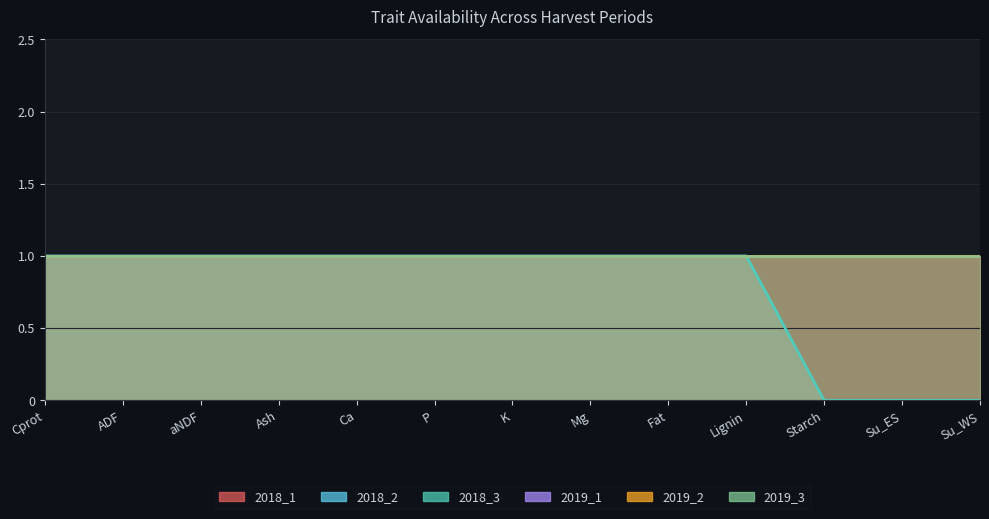

Reading right to left, what are all the values shown in this chart?

2018_1: Su_WS=1	Su_ES=1	Starch=1	Lignin=1	Fat=1	Mg=1	K=1	P=1	Ca=1	Ash=1	aNDF=1	ADF=1	Cprot=1
2018_2: Su_WS=0	Su_ES=0	Starch=0	Lignin=1	Fat=1	Mg=1	K=1	P=1	Ca=1	Ash=1	aNDF=1	ADF=1	Cprot=1
2018_3: Su_WS=0	Su_ES=0	Starch=0	Lignin=1	Fat=1	Mg=1	K=1	P=1	Ca=1	Ash=1	aNDF=1	ADF=1	Cprot=1
2019_1: Su_WS=1	Su_ES=1	Starch=1	Lignin=1	Fat=1	Mg=1	K=1	P=1	Ca=1	Ash=1	aNDF=1	ADF=1	Cprot=1
2019_2: Su_WS=1	Su_ES=1	Starch=1	Lignin=1	Fat=1	Mg=1	K=1	P=1	Ca=1	Ash=1	aNDF=1	ADF=1	Cprot=1
2019_3: Su_WS=1	Su_ES=1	Starch=1	Lignin=1	Fat=1	Mg=1	K=1	P=1	Ca=1	Ash=1	aNDF=1	ADF=1	Cprot=1